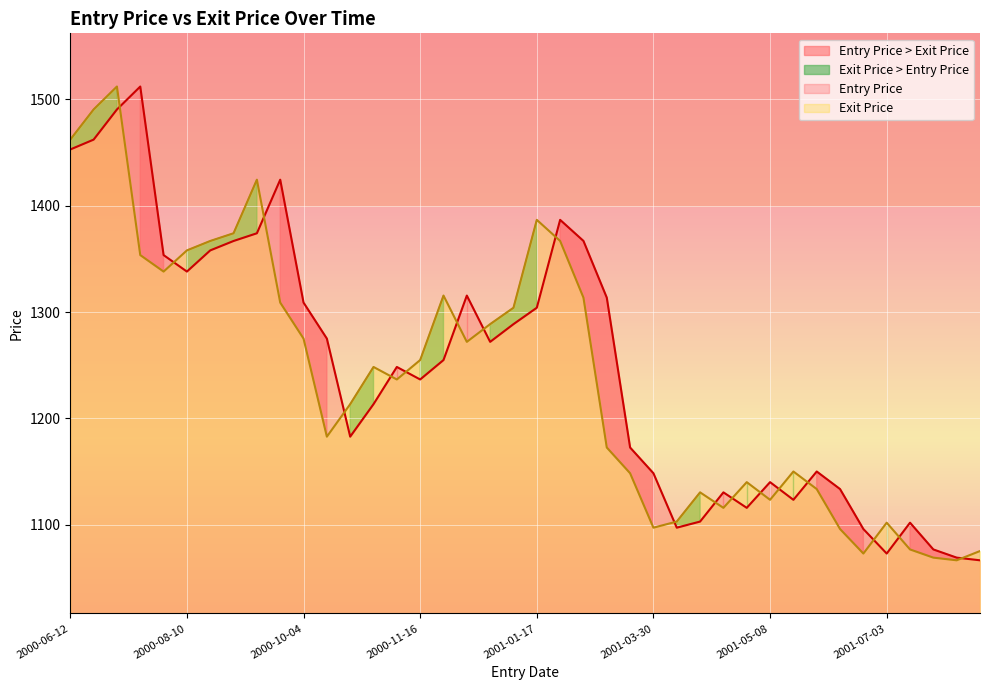

What position from the left is 2001-06-01?

34